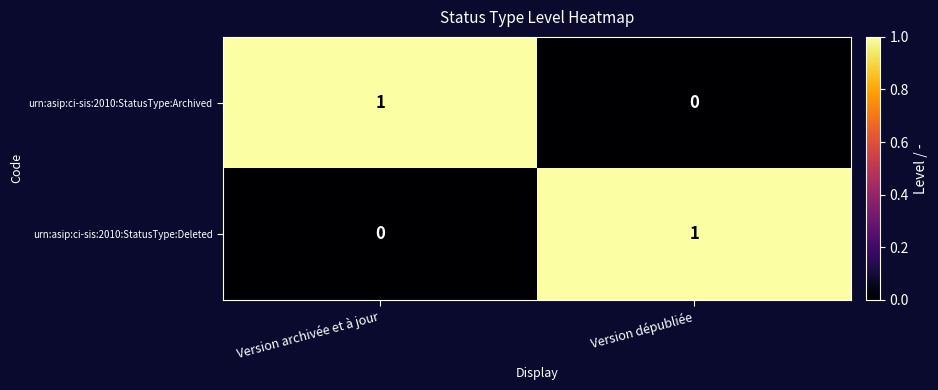

Rank the categories by urn:asip:ci-sis:2010:StatusType:Archived value from highest to lowest.

Version archivée et à jour, Version dépubliée